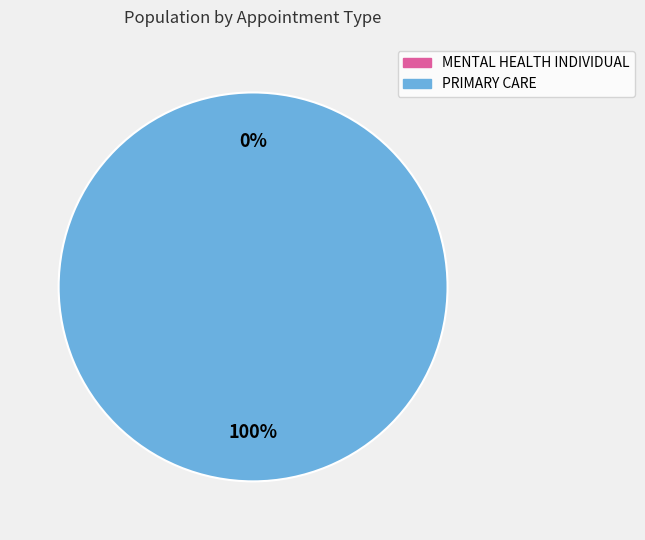

To the nearest percent, what percentage of the pie is PRIMARY CARE?

100%